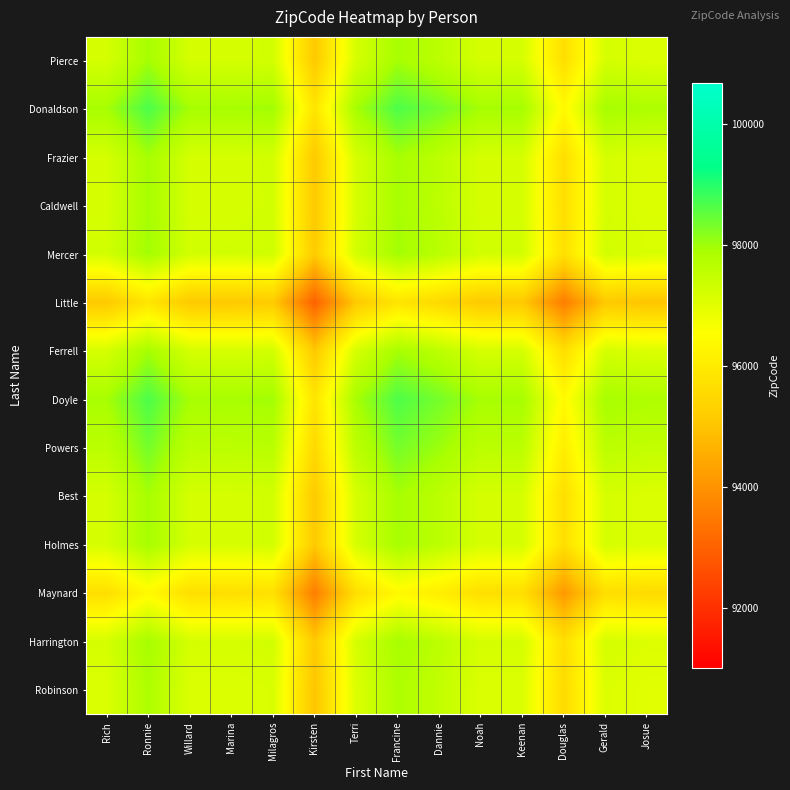

List the series in order of their peak value, lowest first.

Little, Maynard, Robinson, Caldwell, Ferrell, Pierce, Best, Harrington, Frazier, Holmes, Mercer, Powers, Doyle, Donaldson